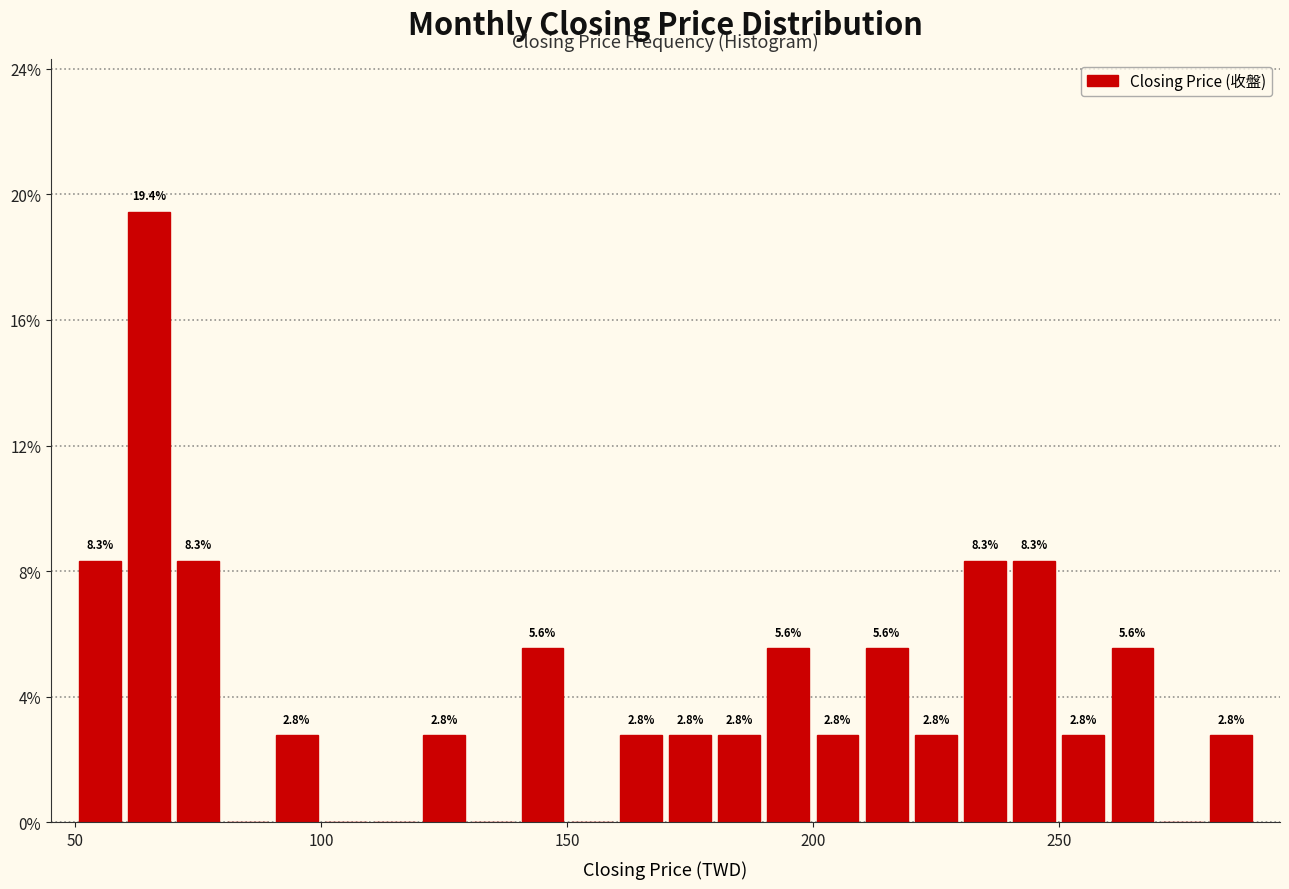

Read against the x-axis, roughly where is the centre of the tallest bar?

65